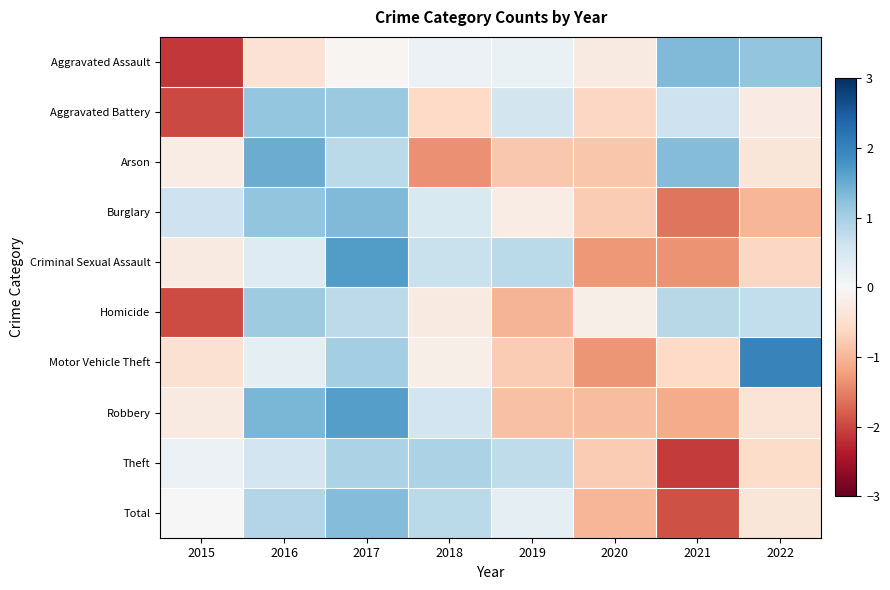

What is the spread (max minus min) of values at 2020?

1.1